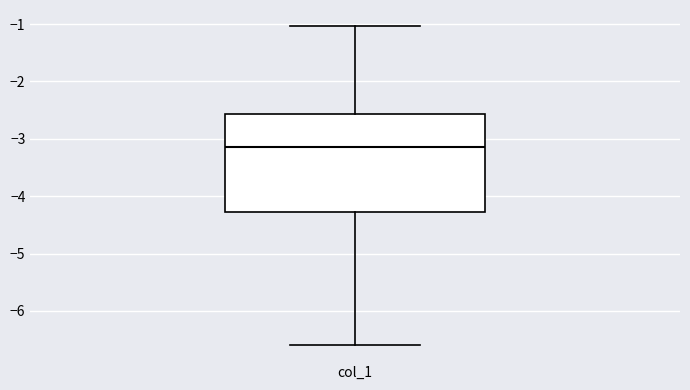

Where does the median line of the box for col_1 sit on the y-axis? The values are not printed on the chart, so give them approximately, as read against the axis.

-3.1